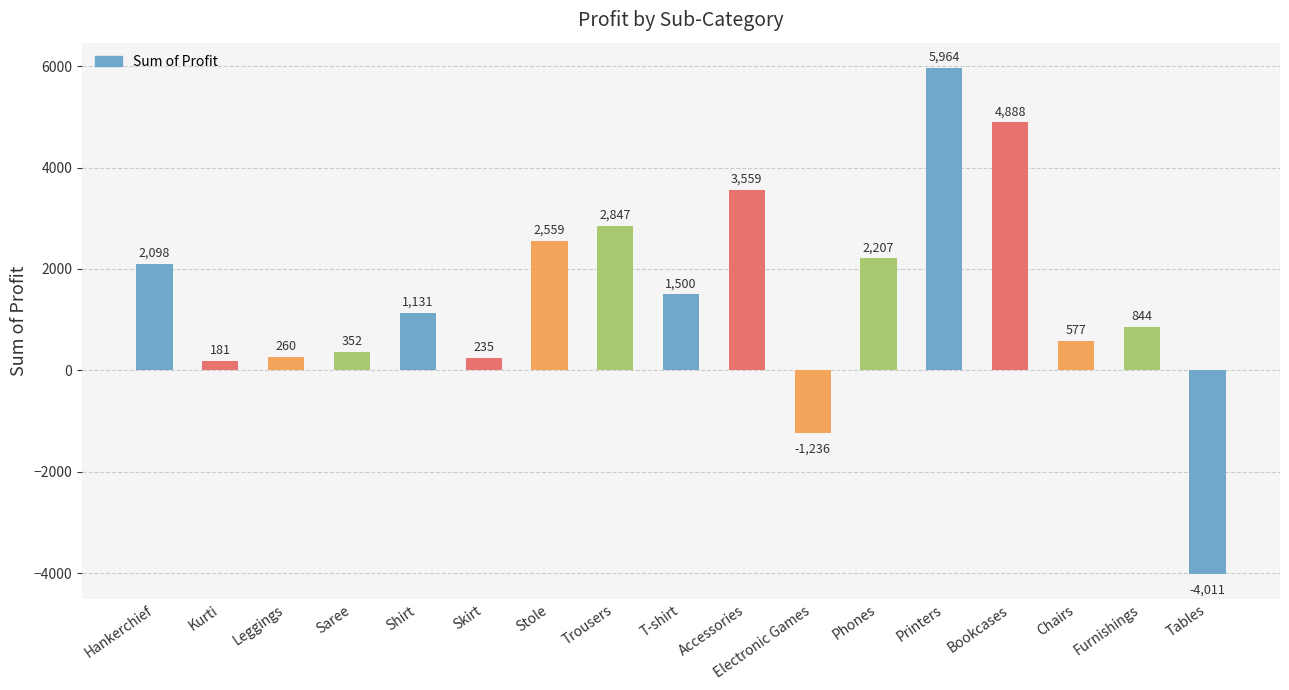

The value at Saree is 352. True or false?

True